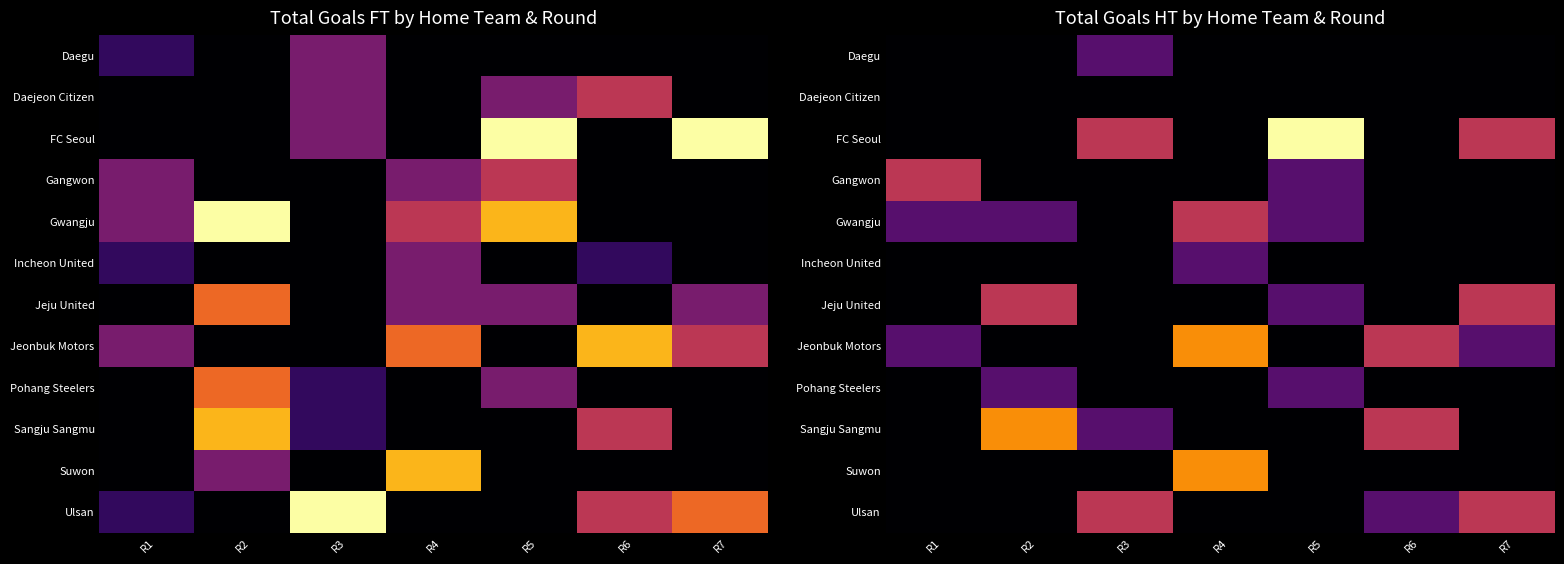

How many values in the Suwon series exceed 0?

1